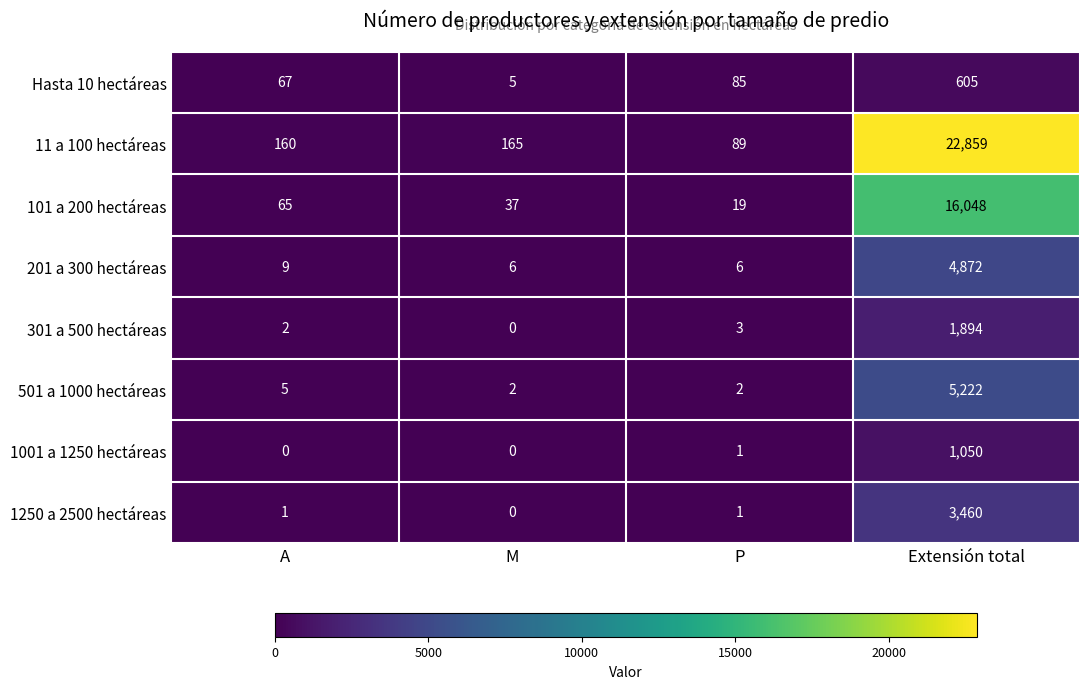

True or false: 301 a 500 hectáreas has a value of 2 at A.

True